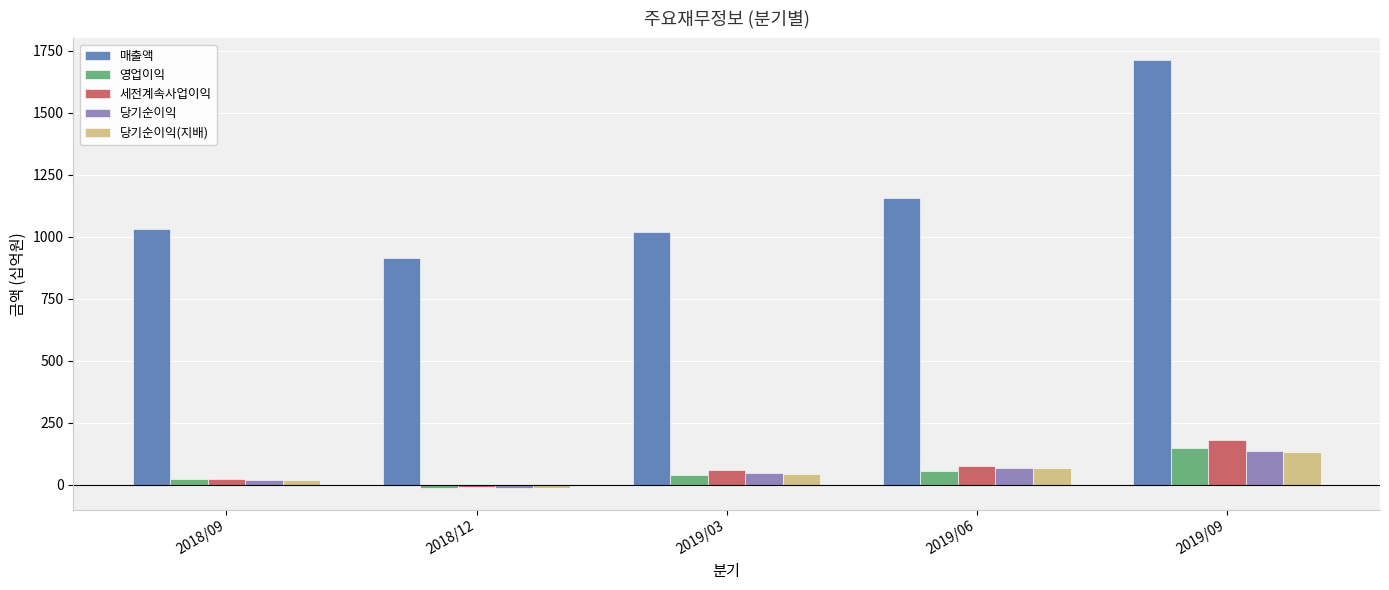

What is the approximate value of 세전계속사업이익 at 2019/09, to the nearest 5?

180